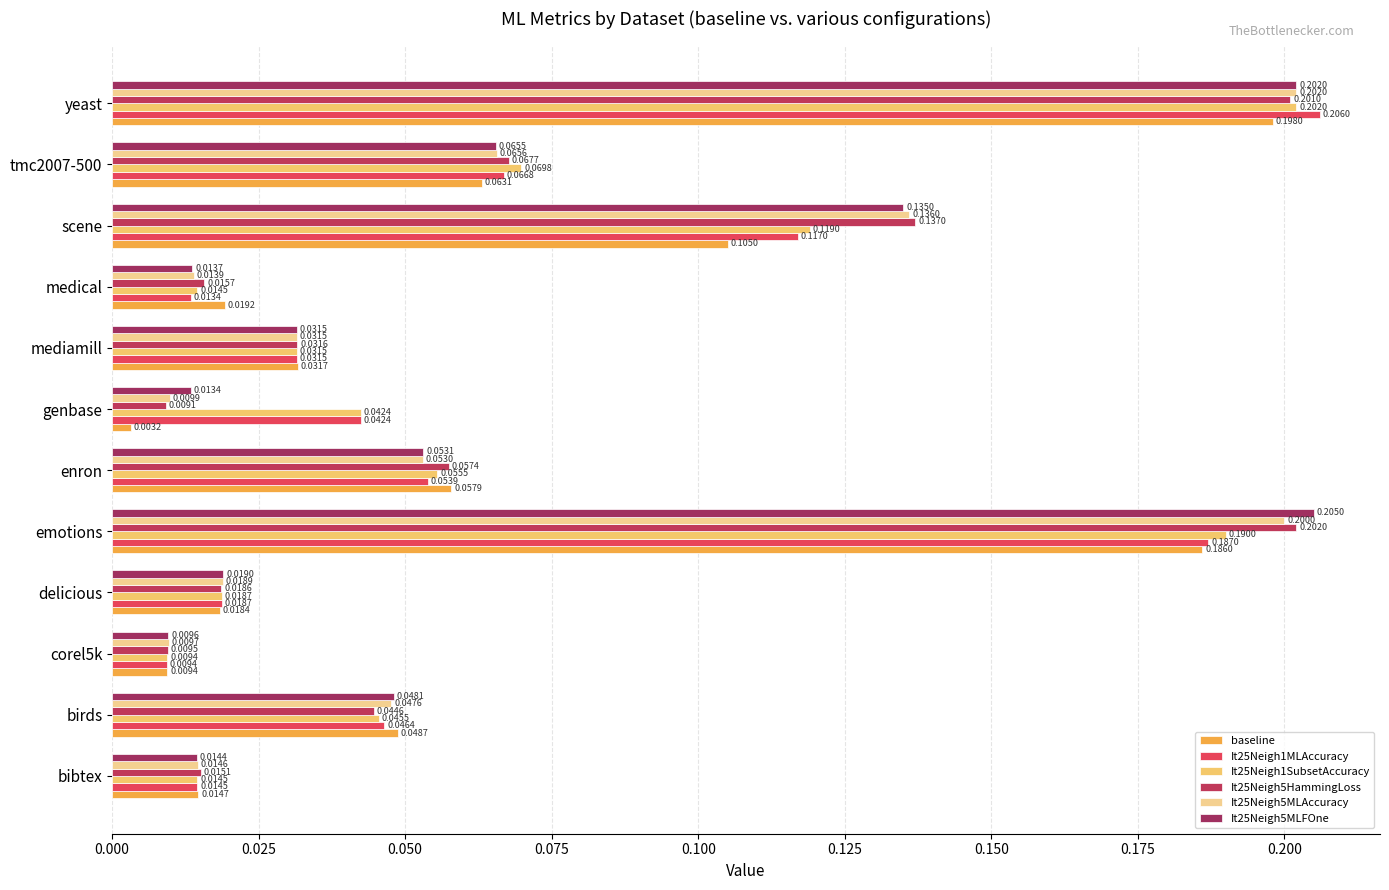

Where is It25Neigh1SubsetAccuracy nearest to the value 0?

corel5k